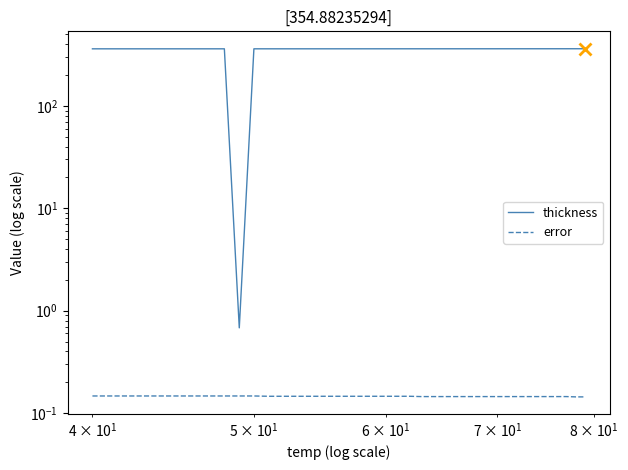

Is the value of thickness at 11 greater than the value of error at 9?

Yes